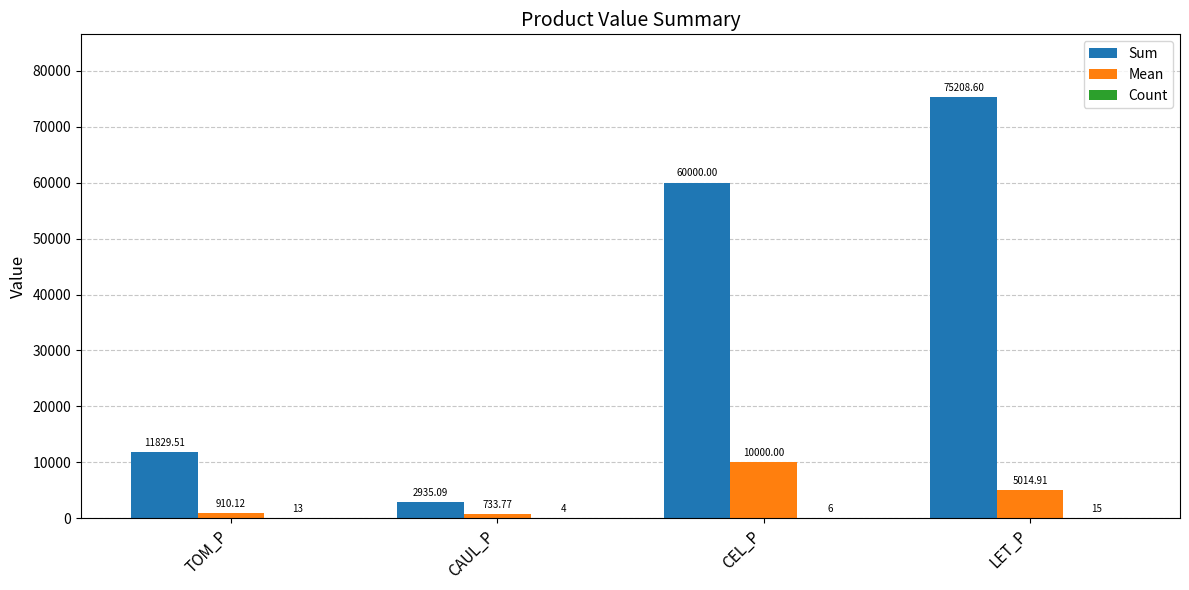

The value of Sum at TOM_P is 11829.5. True or false?

True